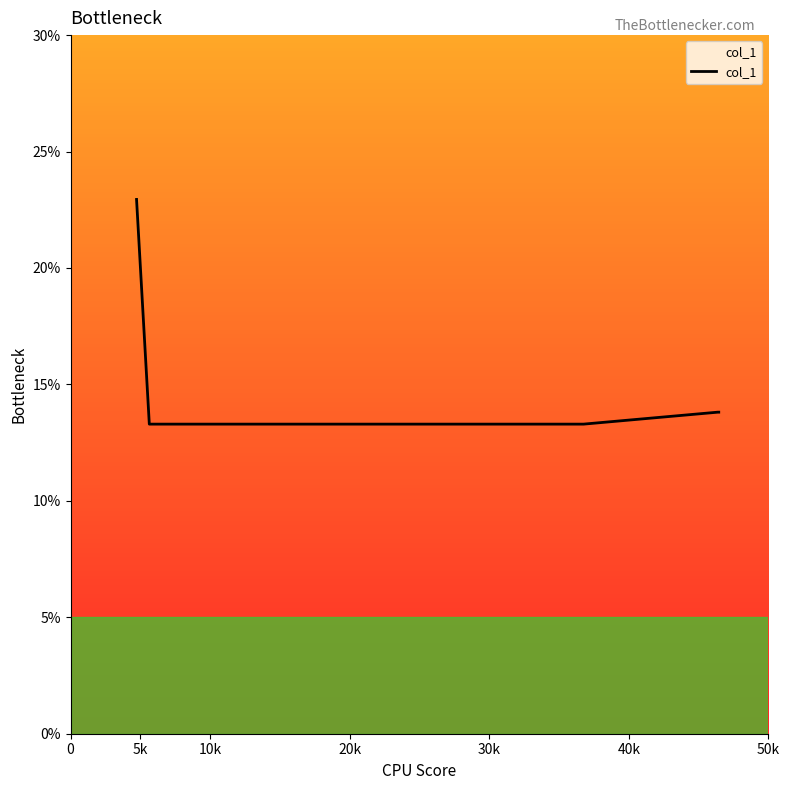

What is the sum of all values?

90.4